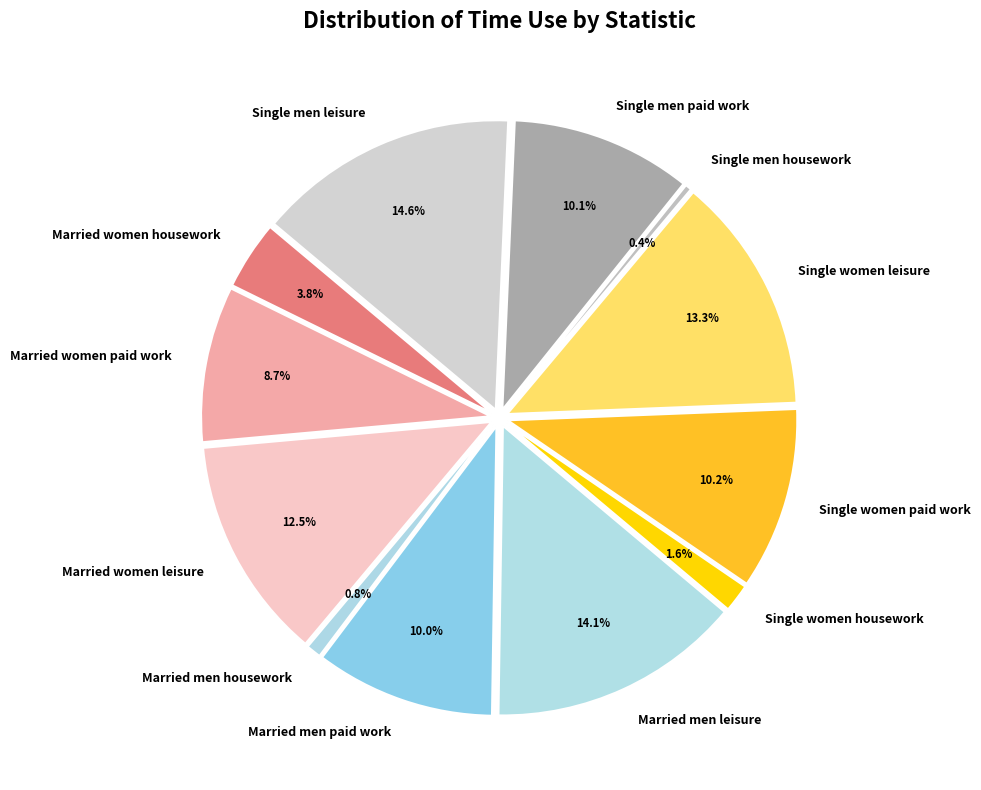

Which slice is the smallest?

Single men housework